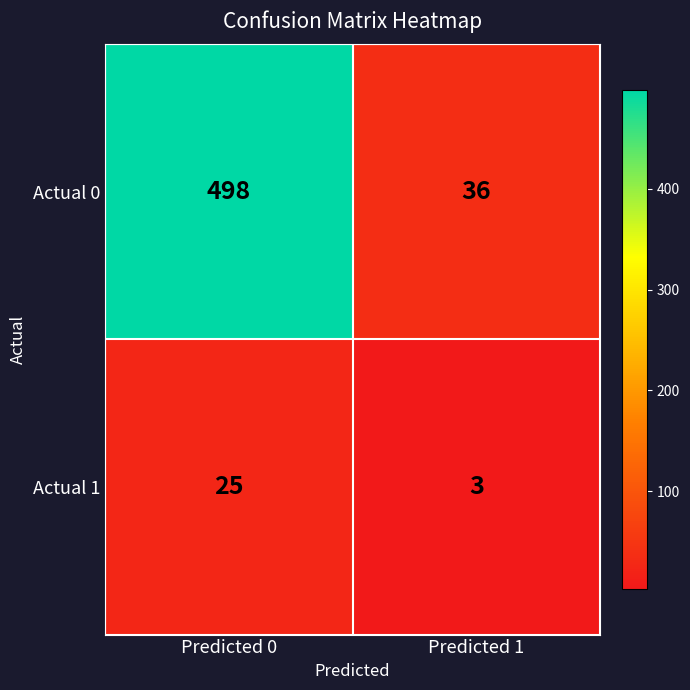

What is the greatest value displayed?

498